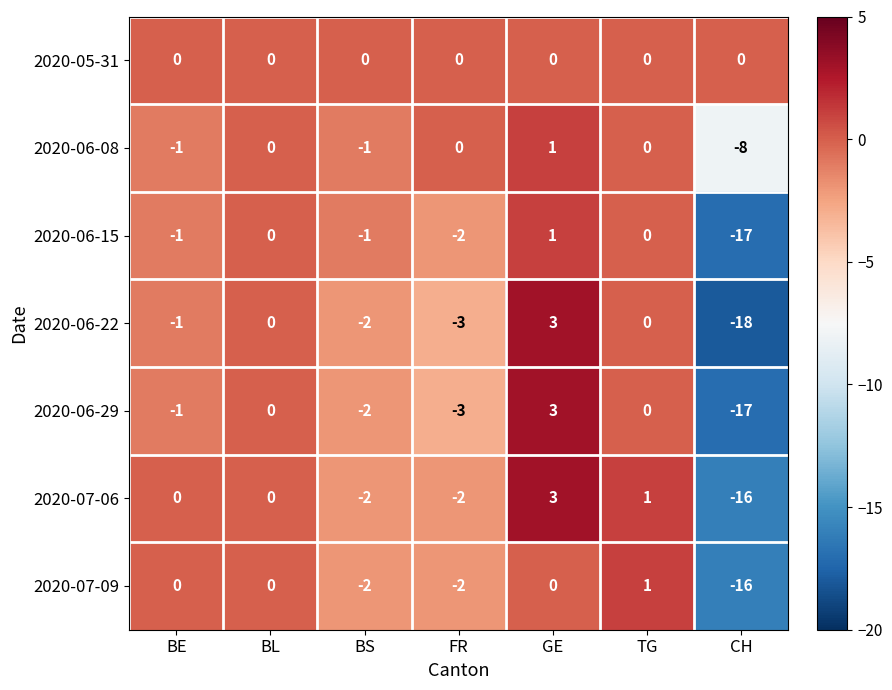

Which series has the largest total across all categories?

2020-05-31